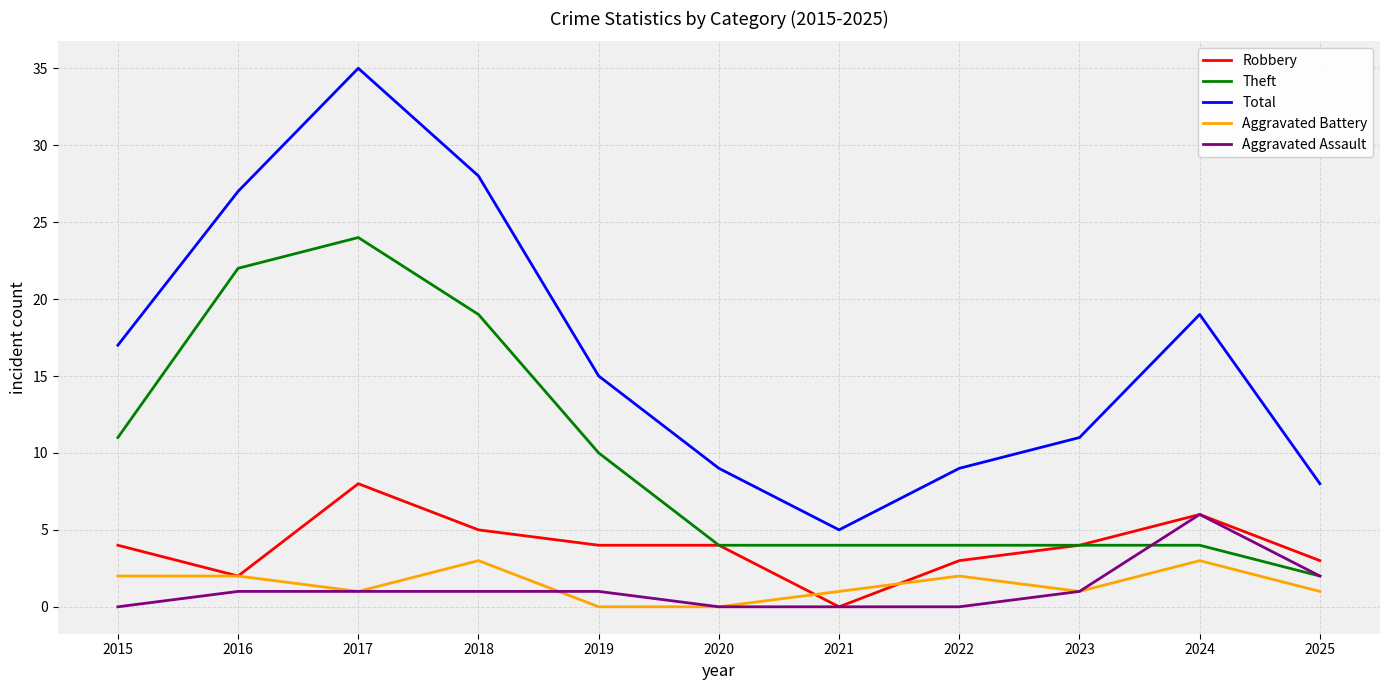

What are all the series names shown in the legend?

Robbery, Theft, Total, Aggravated Battery, Aggravated Assault